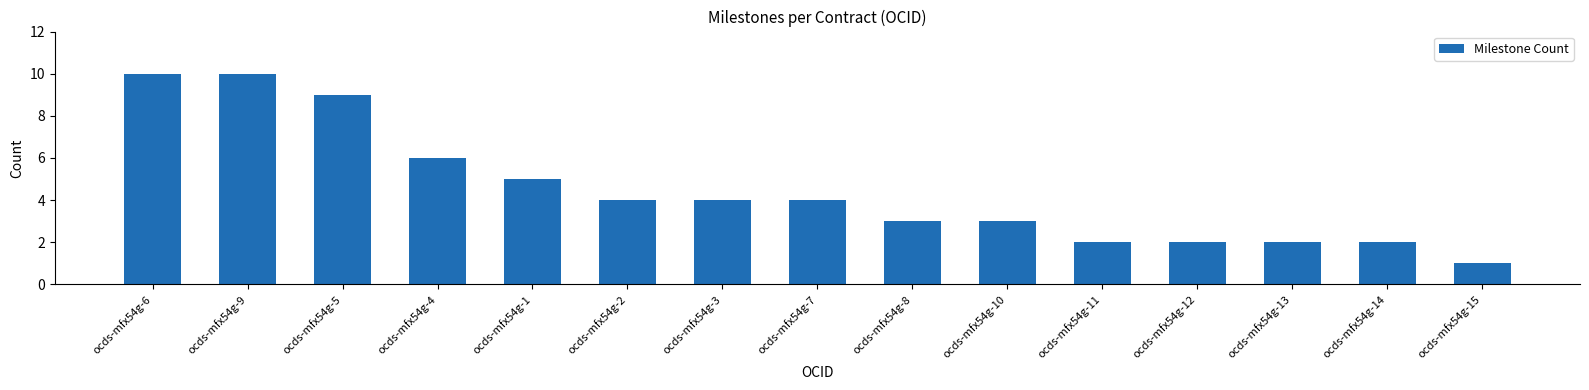

What is the approximate value at ocds-mfx54g-6?

10